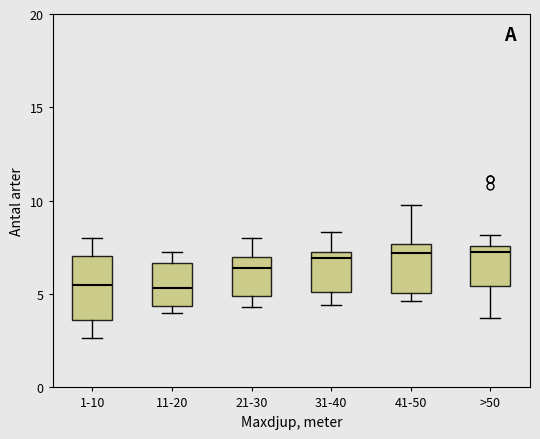

Reading left to right, read every box against the y-axis: the position of its median line, the range the box covers, and the ends of its whiskers. The values are not printed on the chart, so give them approximately, as read against the axis.

1-10: median 5.5, box 3.5 to 7.0, whiskers 2.5 to 8.0
11-20: median 5.5, box 4.5 to 6.5, whiskers 4.0 to 7.5
21-30: median 6.5, box 5.0 to 7.0, whiskers 4.5 to 8.0
31-40: median 7.0 (just below the box's upper edge), box 5.0 to 7.0, whiskers 4.5 to 8.5
41-50: median 7.0, box 5.0 to 7.5, whiskers 4.5 to 10.0
>50: median 7.5 (just below the box's upper edge), box 5.5 to 7.5, whiskers 3.5 to 8.0